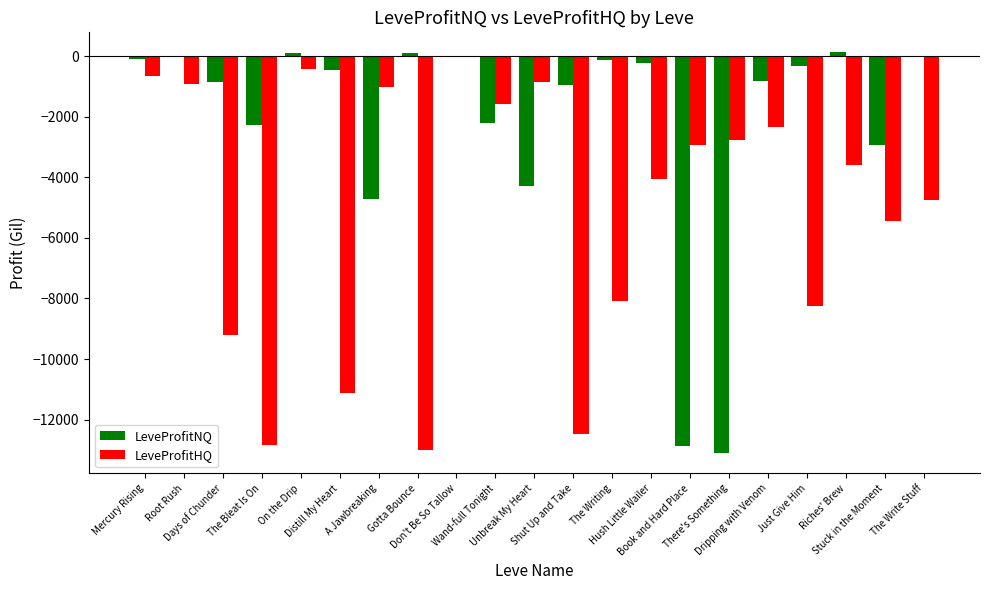

What is the sum of all LeveProfitNQ values?

-45972.8